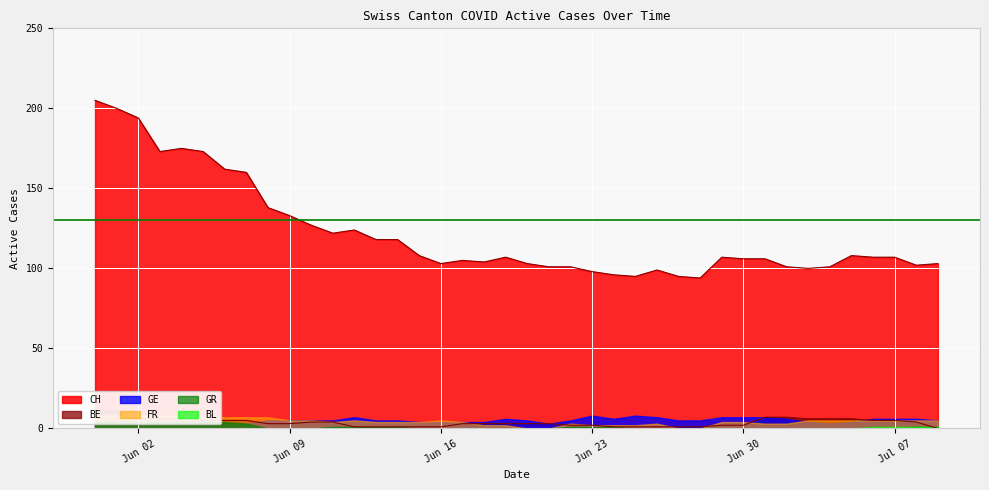

The value of GE at 2020-06-13 is 5. True or false?

True